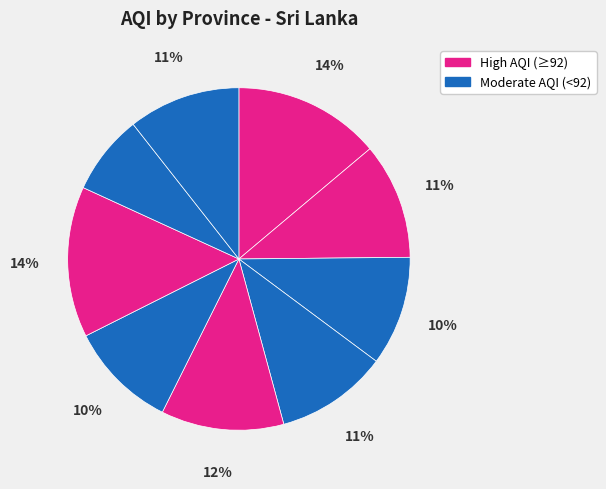

Rank the categories by value from lowest to highest.

Uva, Sabaragamuwa, North Central, North Western, Western, Eastern Province, Northern Province, Central, Southern